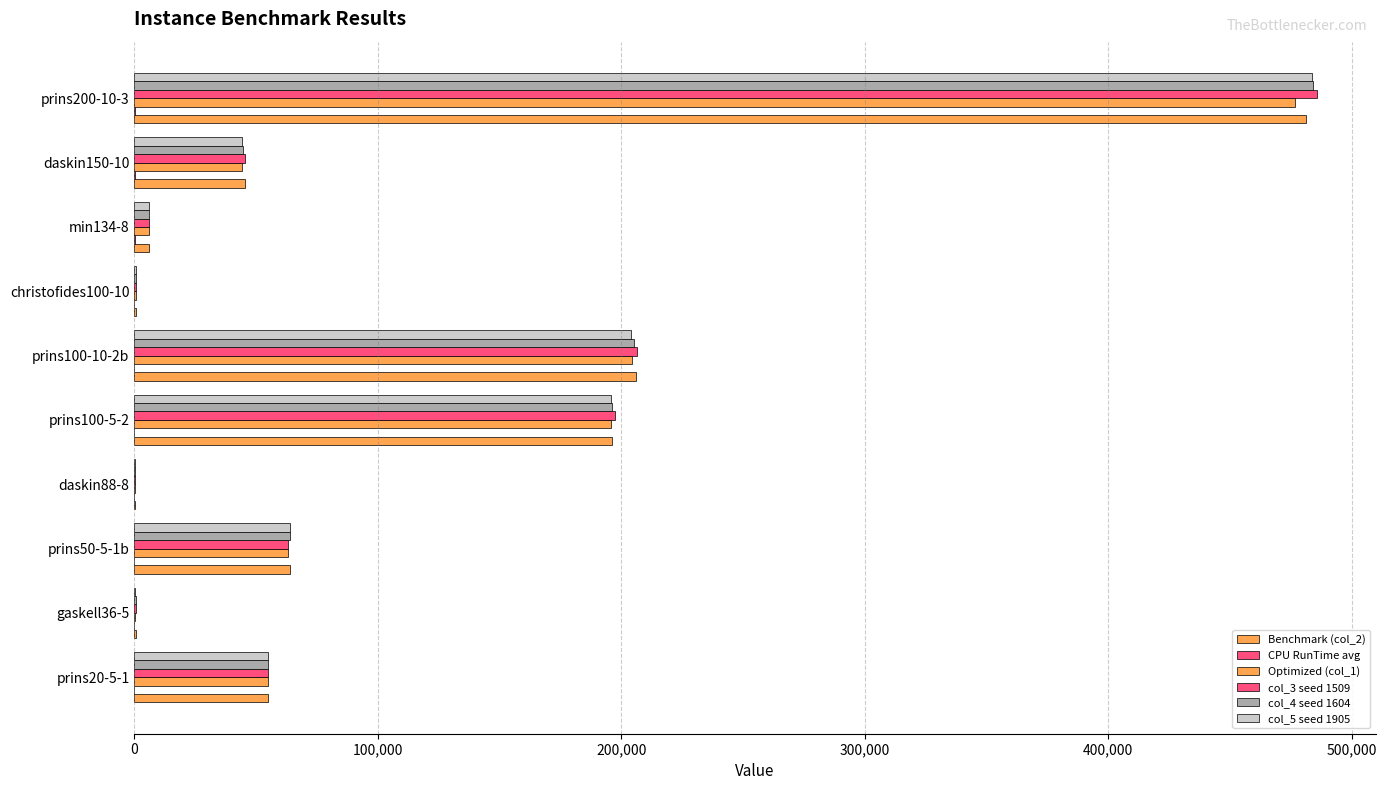

Does the chart contain stacked bars?

No